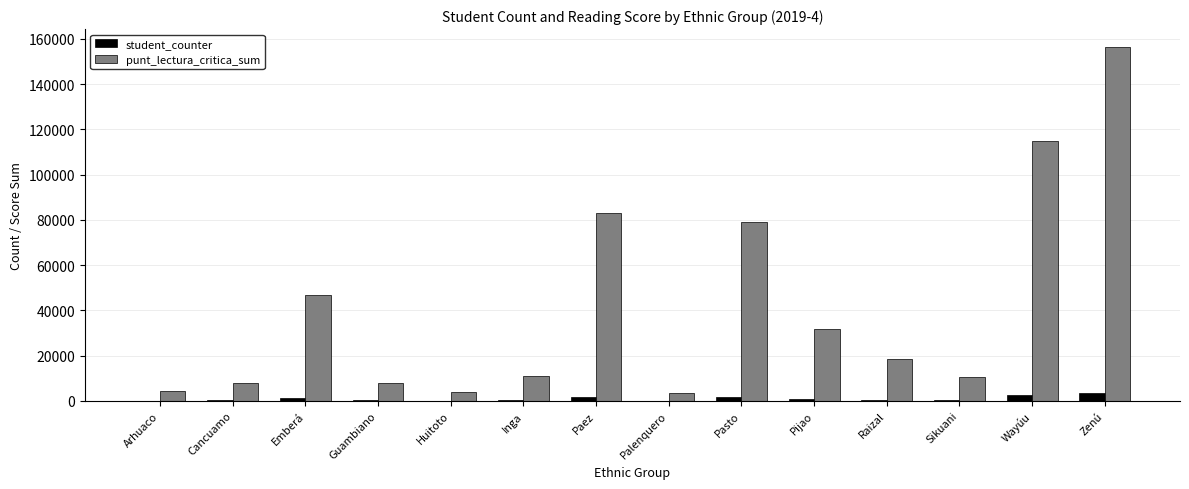

How many distinct data groups are displayed?

2